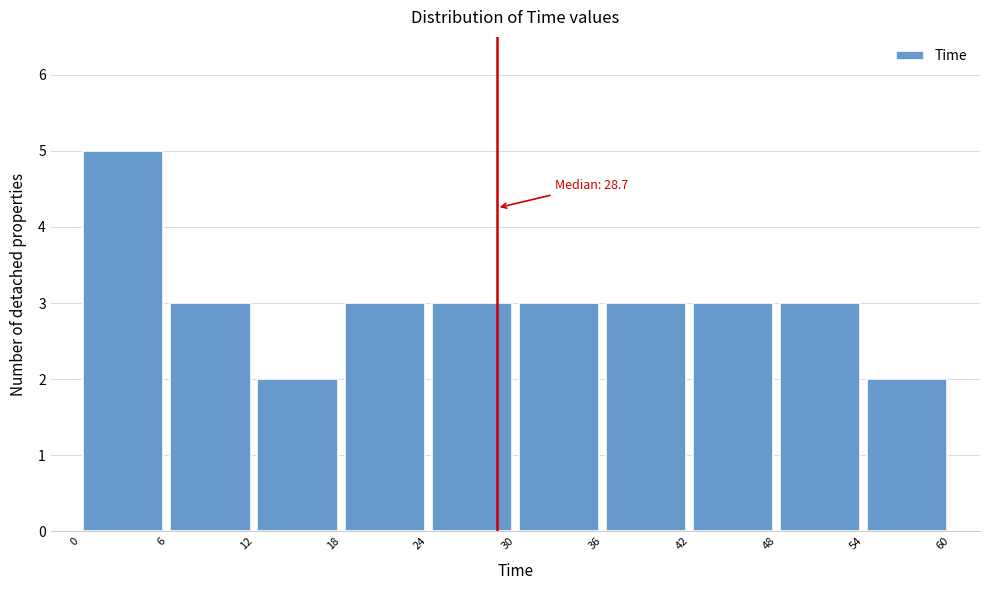

Over which range of the x-axis is the bar tallest?

0 to 6